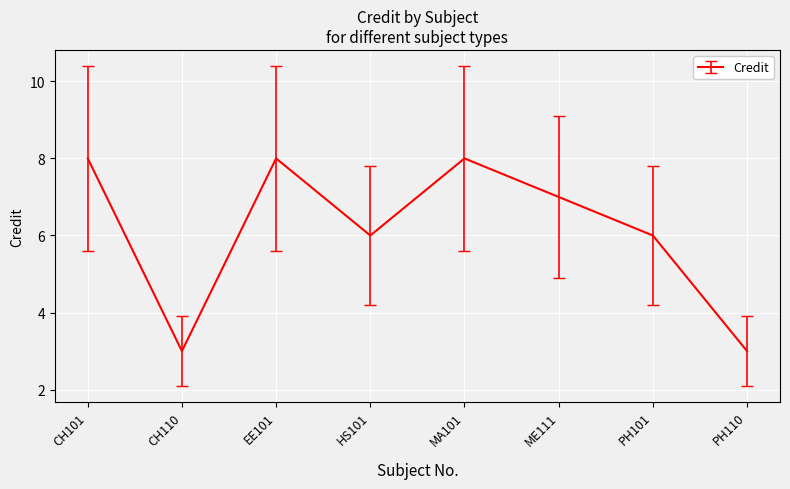

What position from the right is CH110?

7